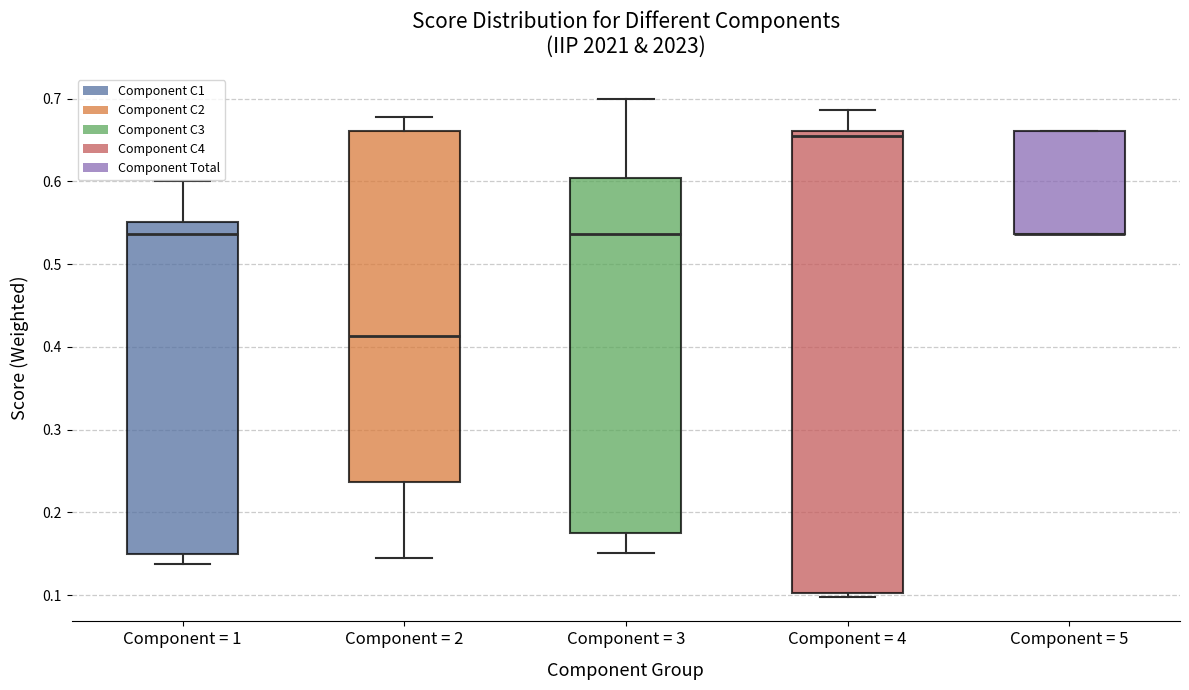

Reading left to right, transcribe this box plot: for each box, give where its median line is, the range the box spans, and where its two whiskers end, as read against the y-axis. The values are not printed on the chart, so give them approximately, as read against the axis.

Component = 1: median 0.54, box 0.15 to 0.55, whiskers 0.14 to 0.60
Component = 2: median 0.41, box 0.24 to 0.66, whiskers 0.14 to 0.68
Component = 3: median 0.54, box 0.18 to 0.60, whiskers 0.15 to 0.70
Component = 4: median 0.66 (just below the box's upper edge), box 0.10 to 0.66, whiskers 0.10 (just below the box's lower edge) to 0.69
Component = 5: median 0.54 (drawn on the box's lower edge), box 0.54 to 0.66, whiskers 0.54 to 0.66